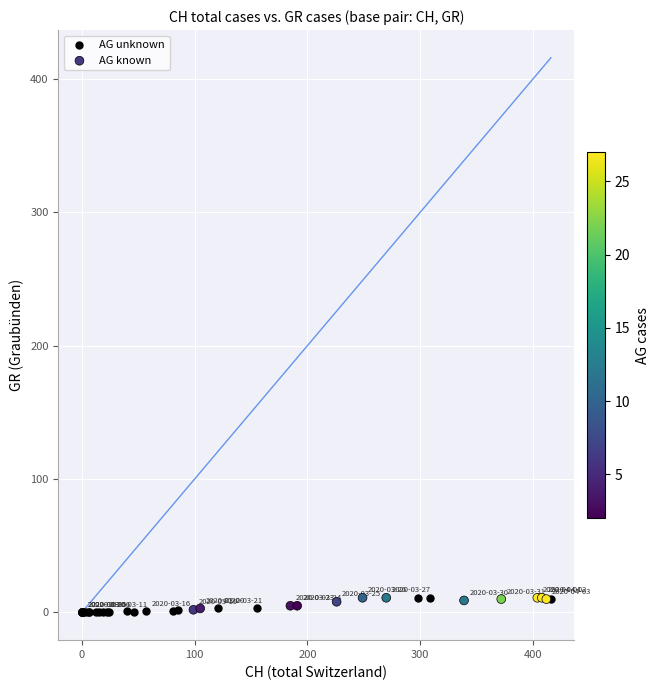

What are all the series names shown in the legend?

AG unknown, AG known